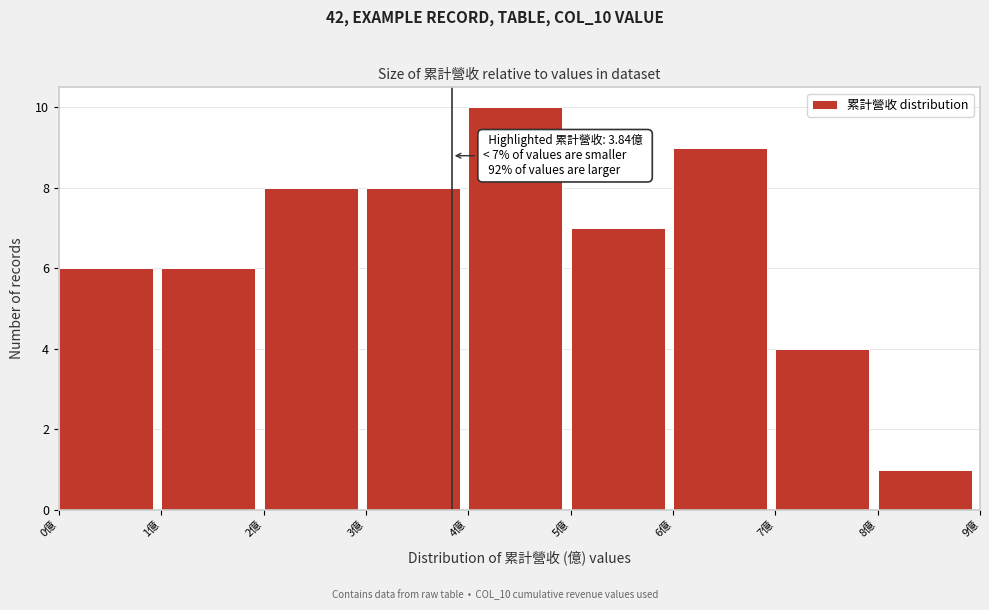

Which range on the x-axis has the tallest bar?

4 to 5